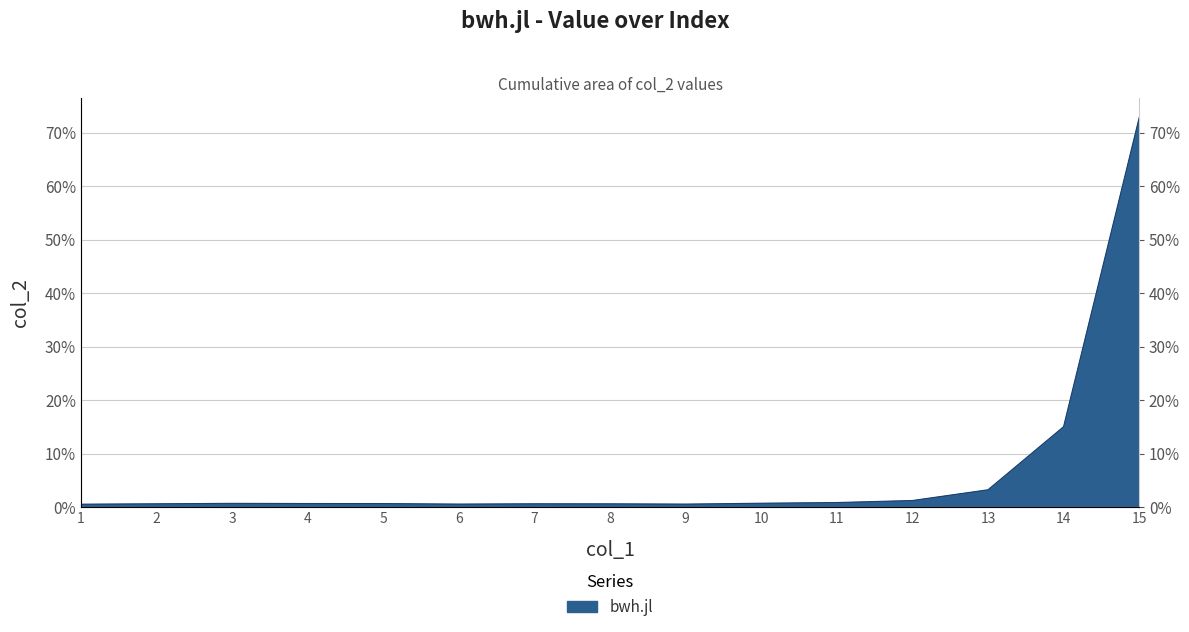

List the labels in order of value, largest first.

15, 14, 13, 12, 11, 10, 3, 4, 5, 7, 2, 8, 6, 9, 1